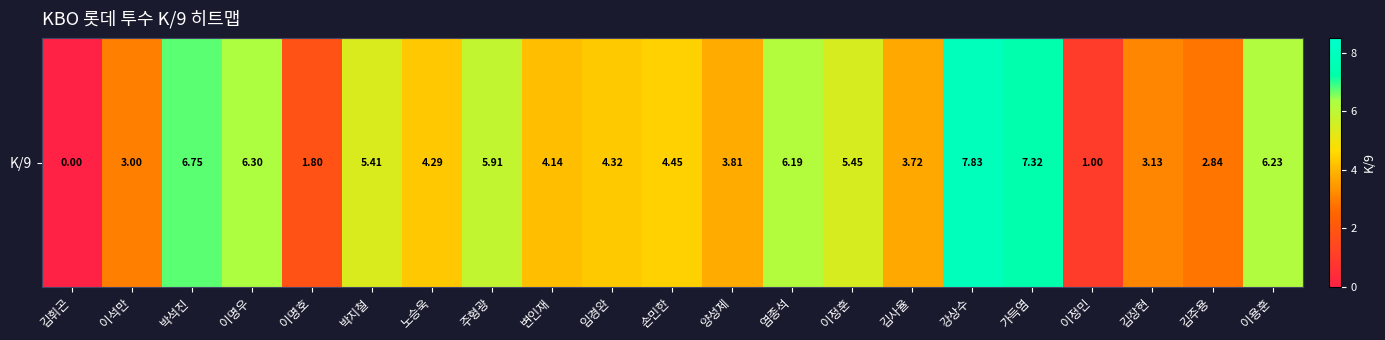

Which label corresponds to the largest value in the chart?

강상수